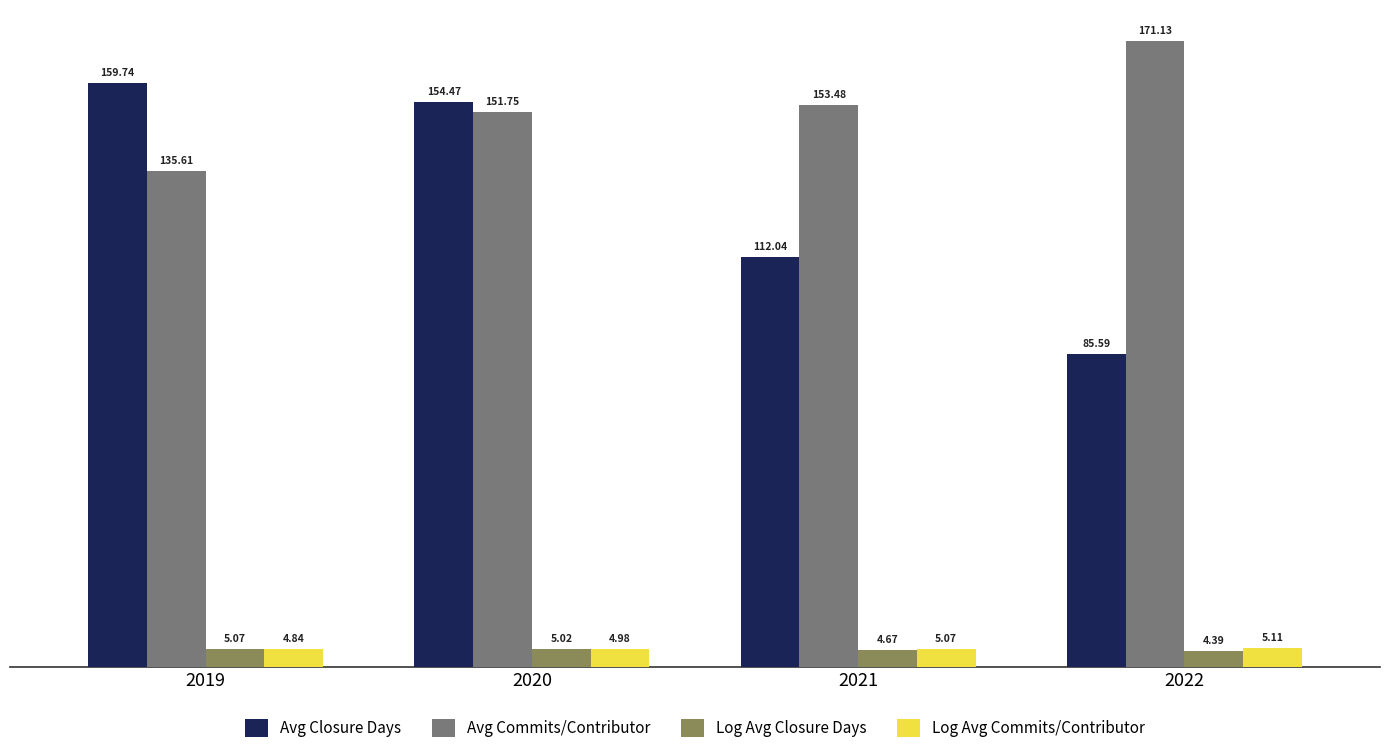

What is the value of the Log Avg Closure Days bar at the 4th from the left?

4.4